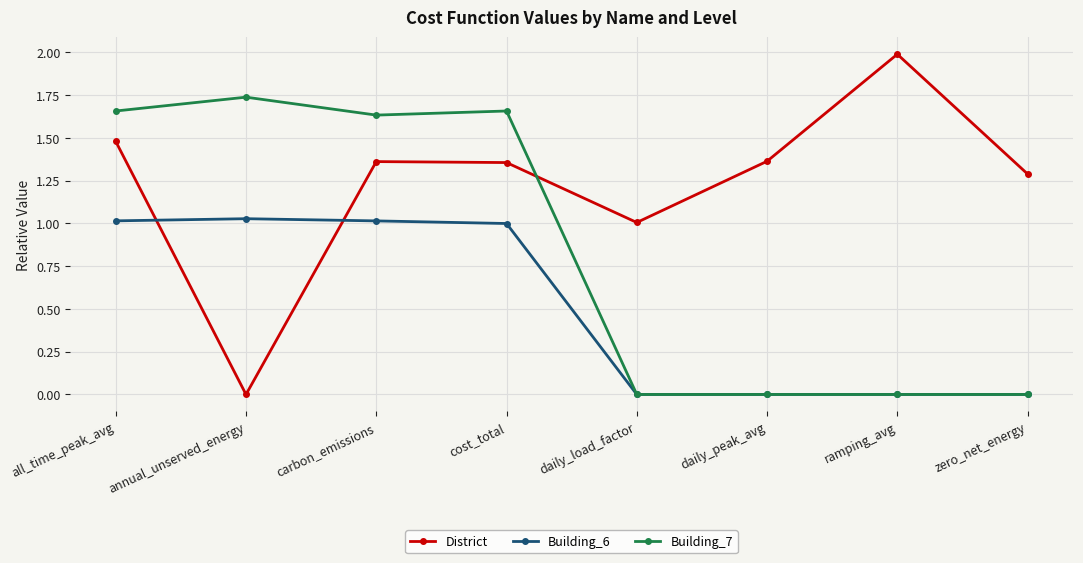

Where do Building_7 and District first cross each other?

cost_total and daily_load_factor